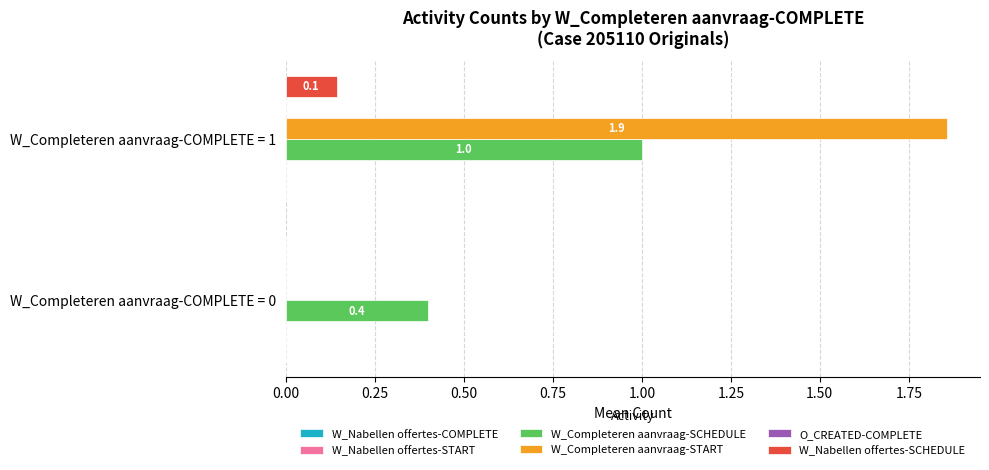

True or false: W_Nabellen offertes-SCHEDULE has a value of 0.0 at W_Completeren aanvraag-COMPLETE = 0.

True